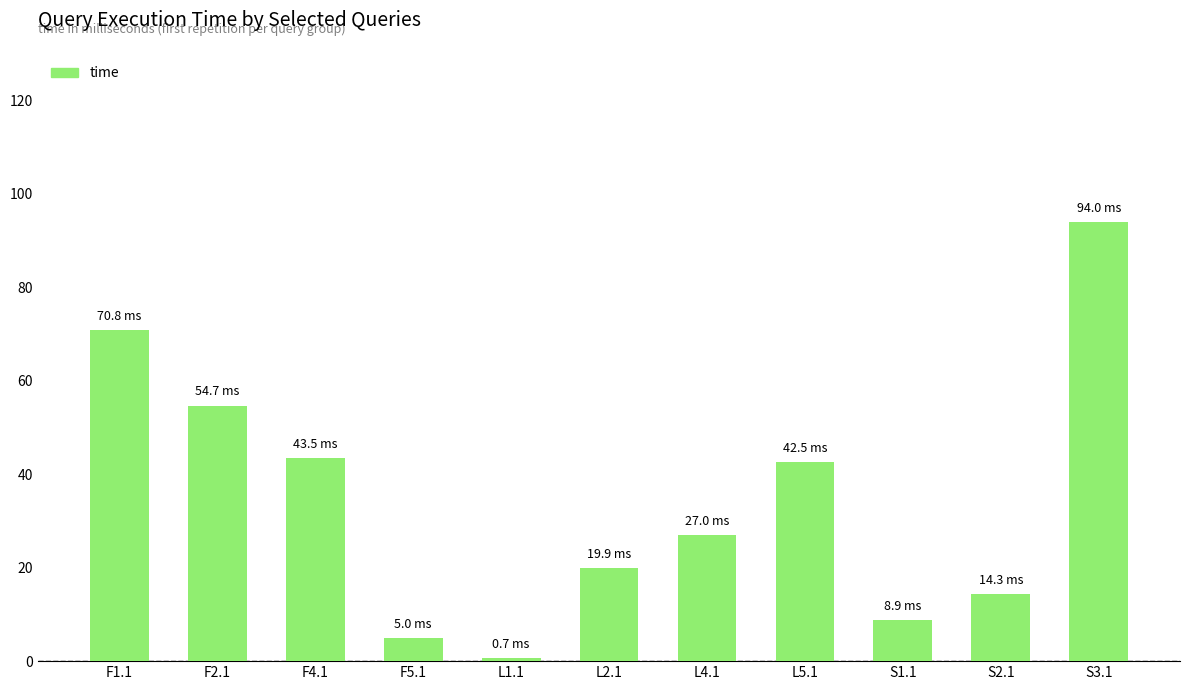

What is the label of the 11th bar from the left?

S3.1